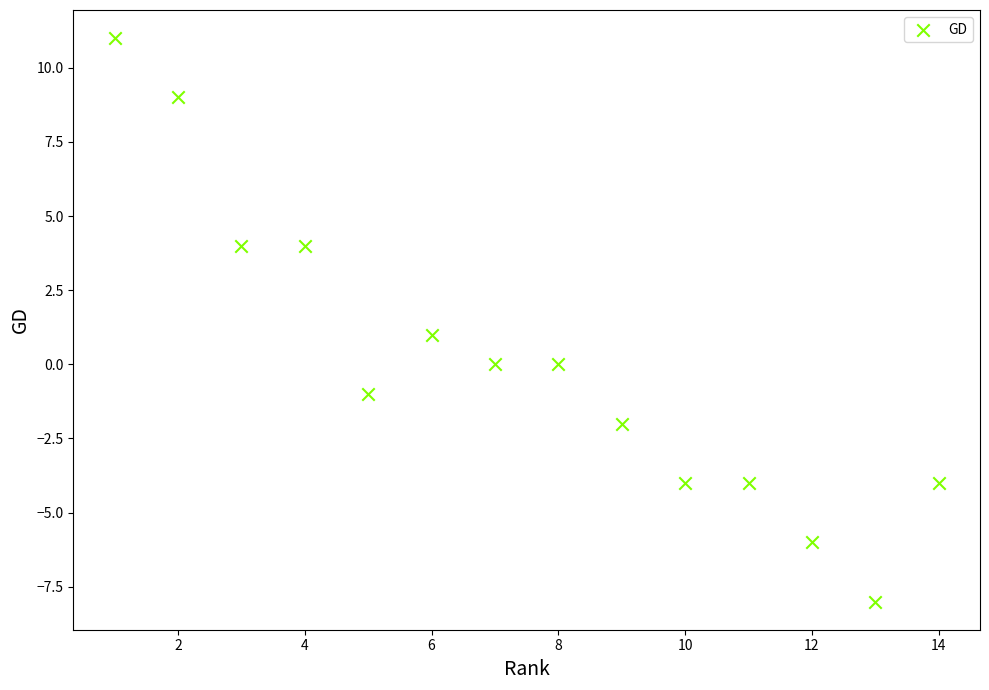

What is the range of X values (max minus min)?

13